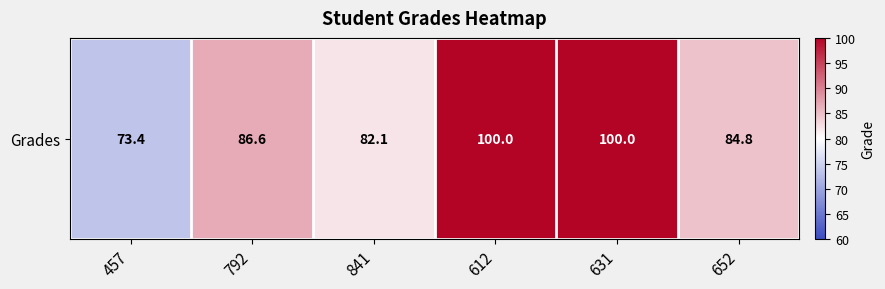

What is the change in value from 612 to 652?

-15.2